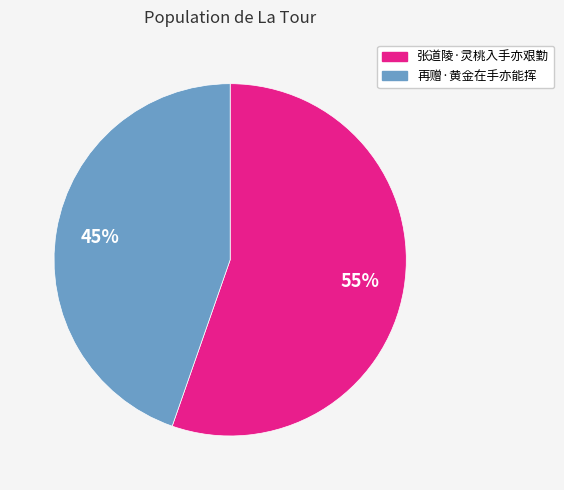

Is it true that 再赠·黄金在手亦能挥 is 45% of the pie?

True